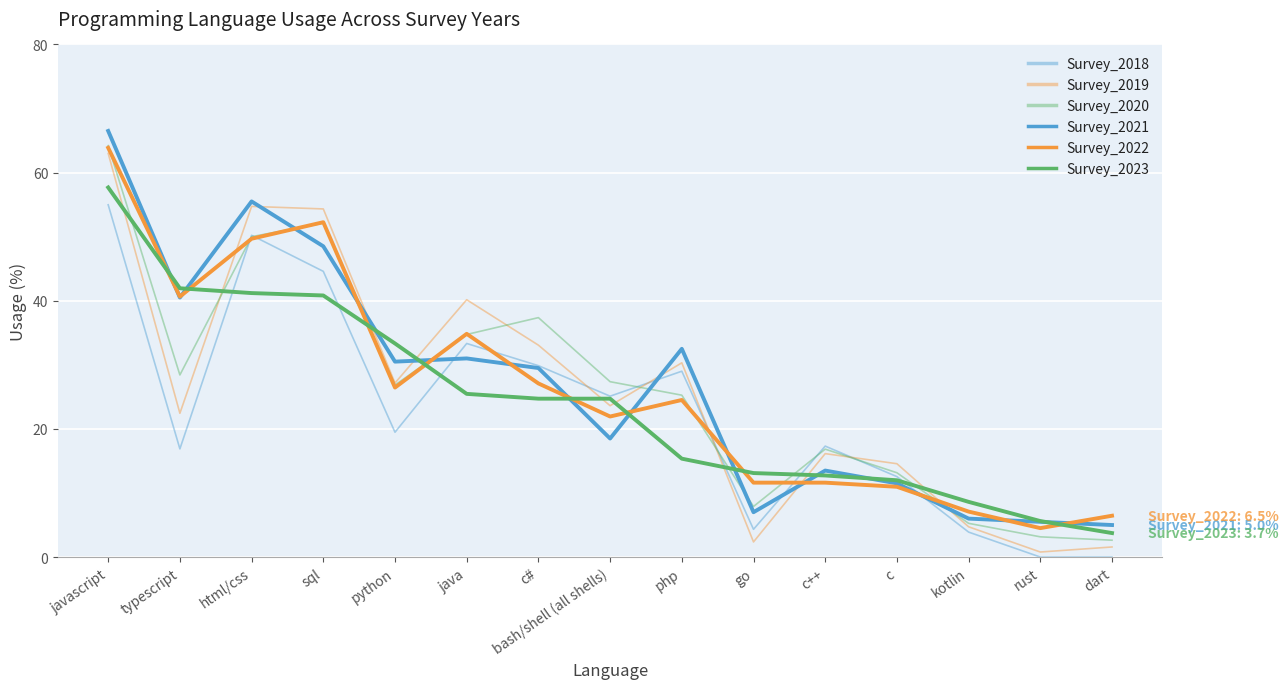

Rank the series at c from lowest to highest value.

Survey_2022, Survey_2021, Survey_2023, Survey_2018, Survey_2020, Survey_2019